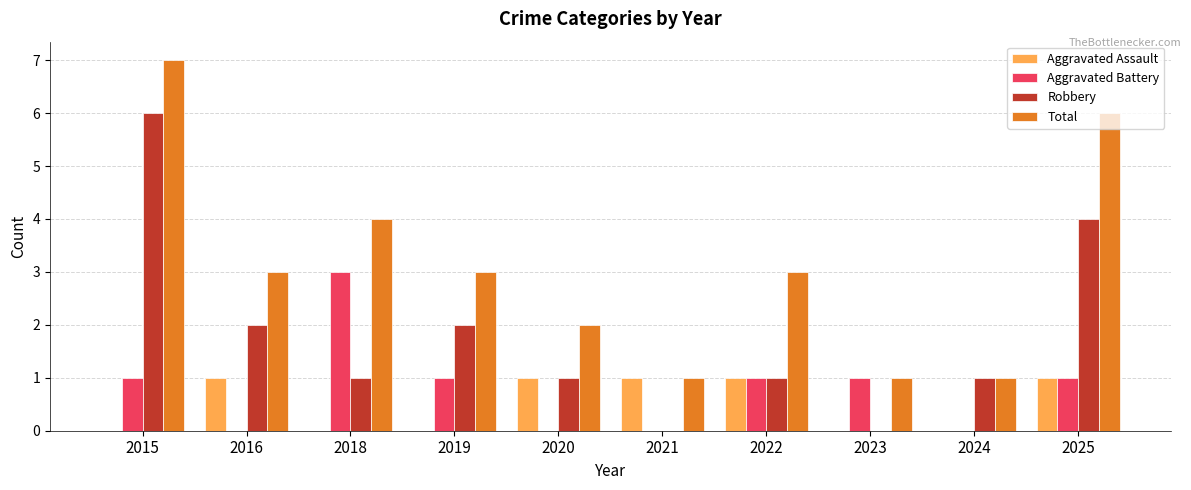

At which category is the sum across all series the highest?

2015